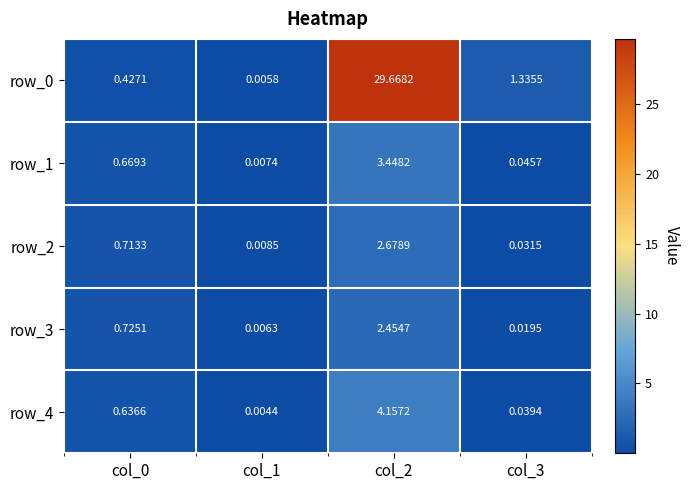

Which label corresponds to the smallest value in the chart?

col_1